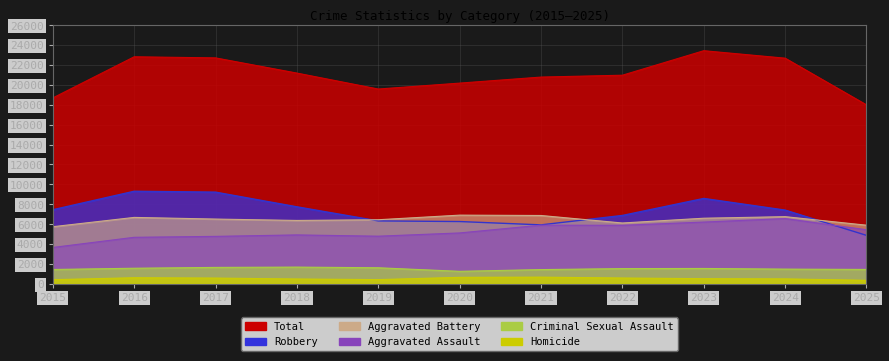

What is the difference between the maximum and second lowest values in the Homicide series?

256